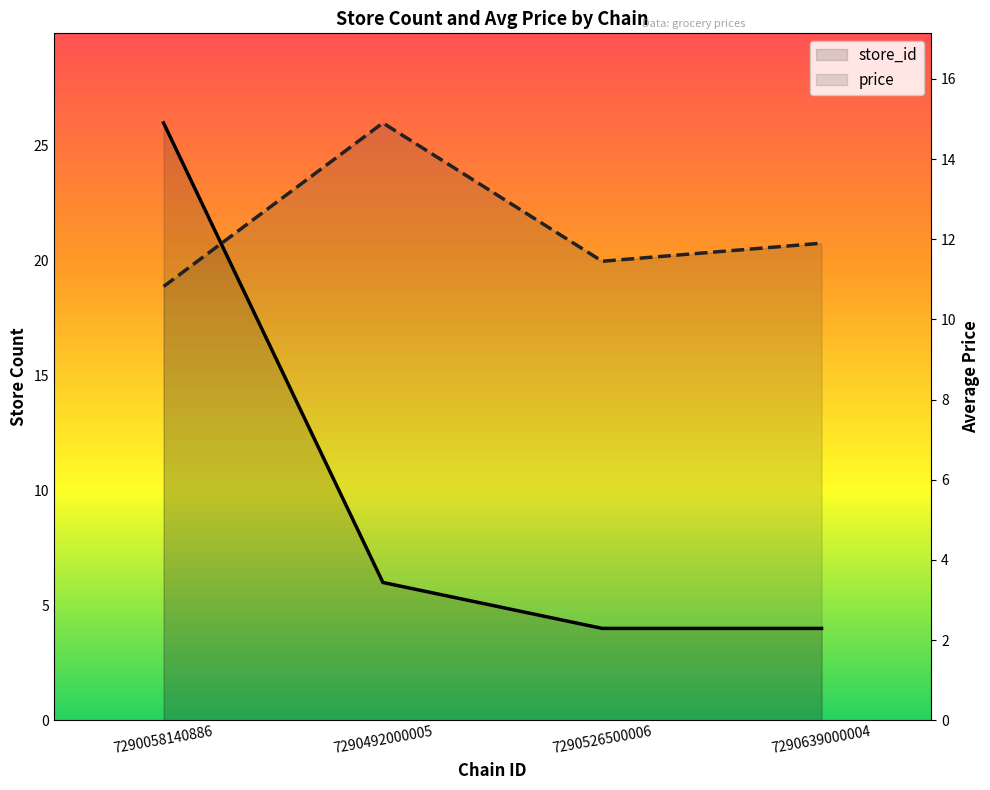

Rank the series at 7290492000005 from highest to lowest value.

price, store_id